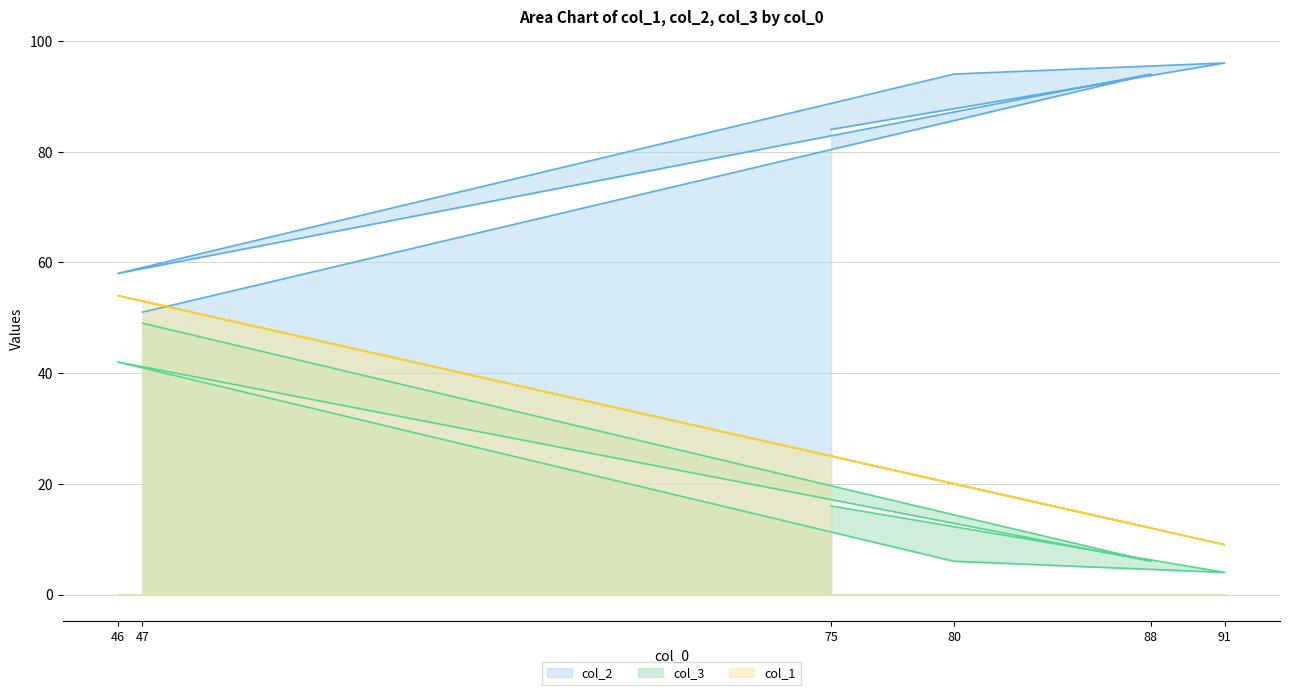

At which label does col_3 first exceed 16?

46